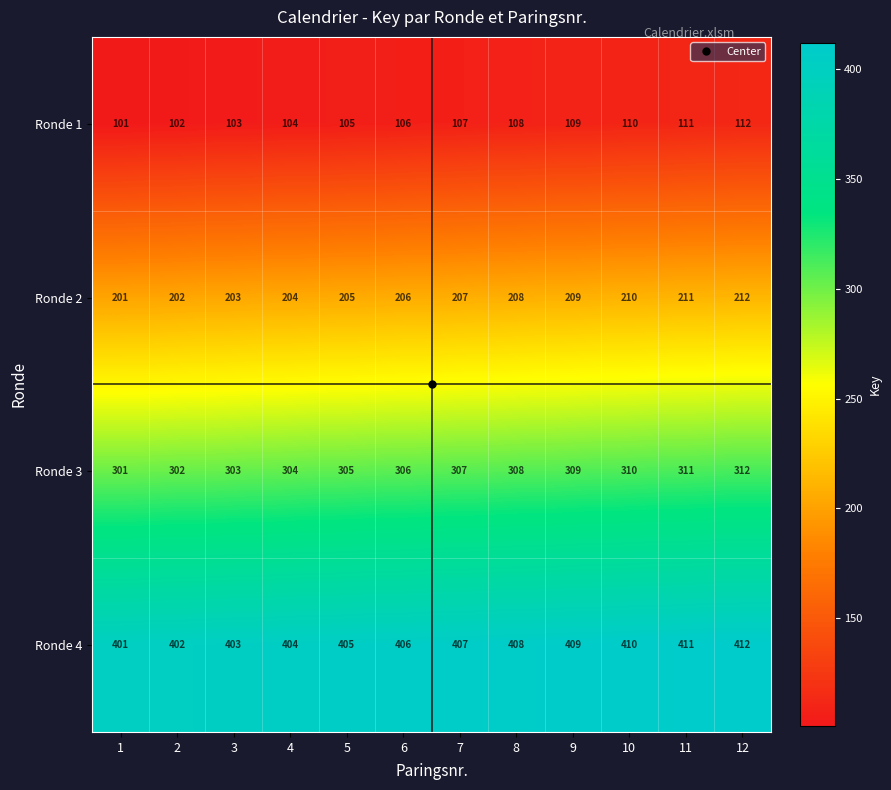

What is the difference between the second highest and minimum values in the Ronde 1 series?

10